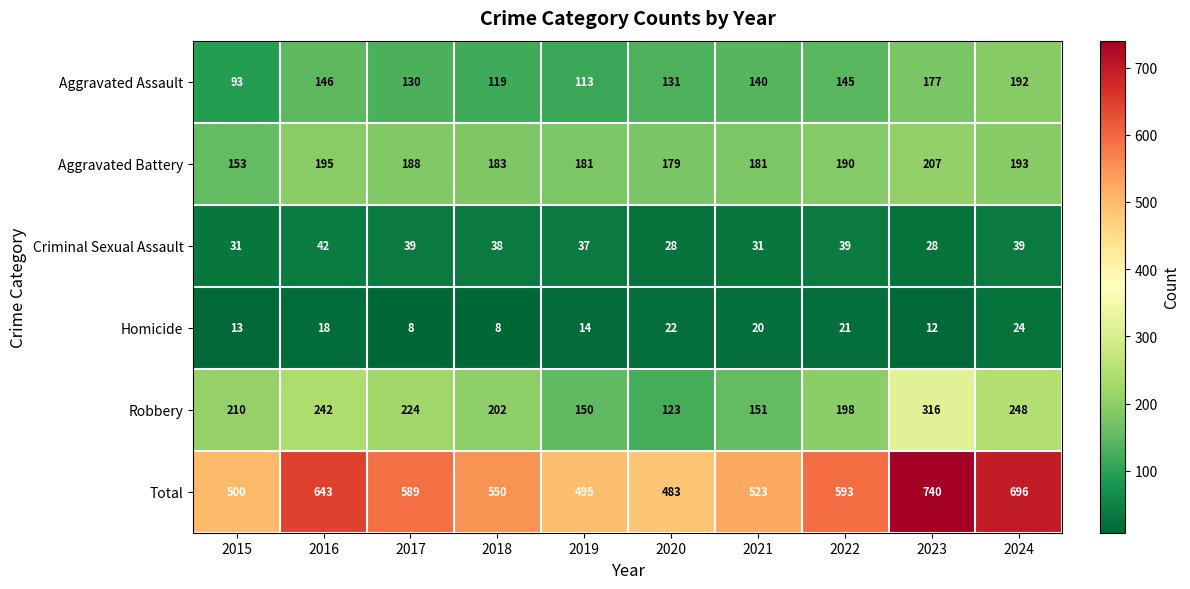

What is the total value across all series at 2023?

1480